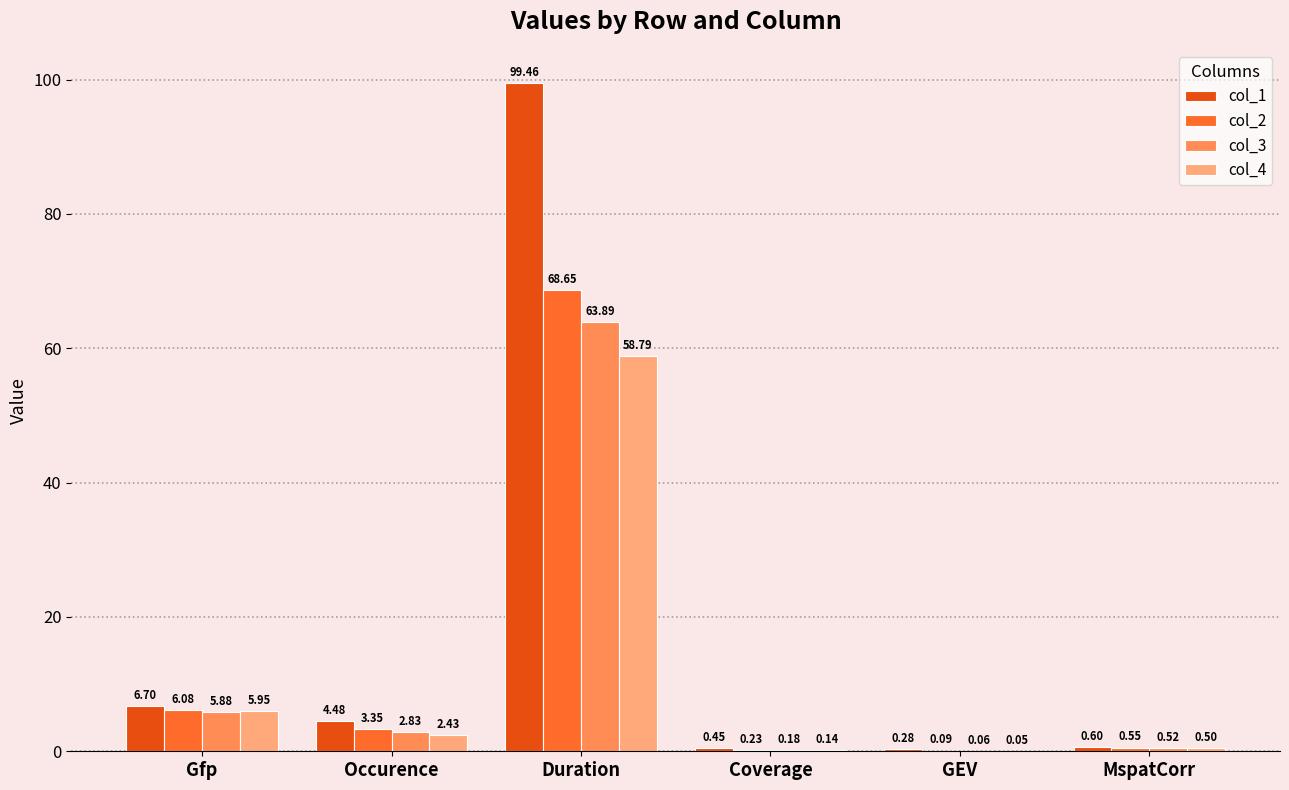

What is the total value across all series at Coverage?

1.0